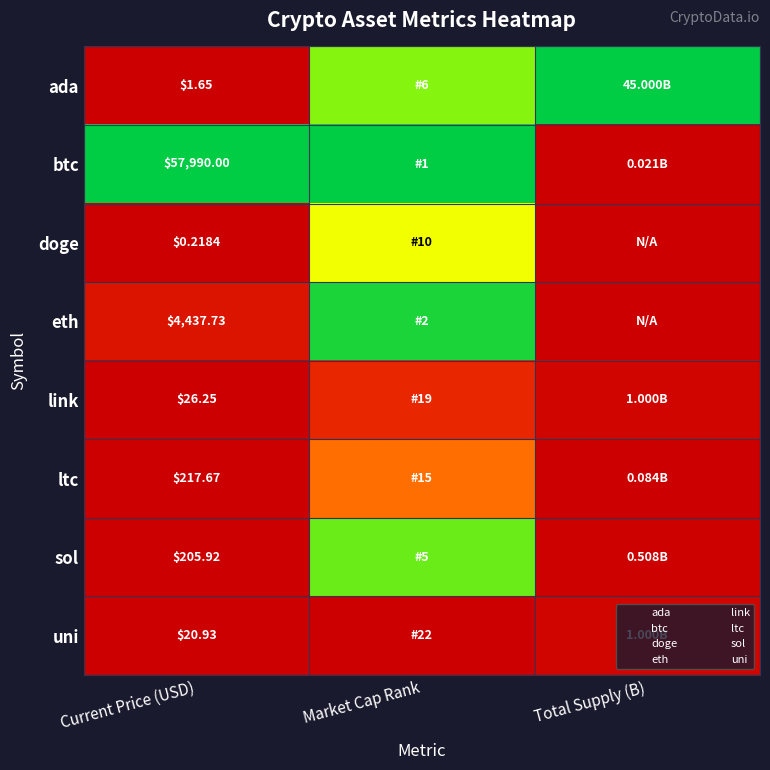

True or false: btc has a value of 0.6 at Market Cap Rank.

False